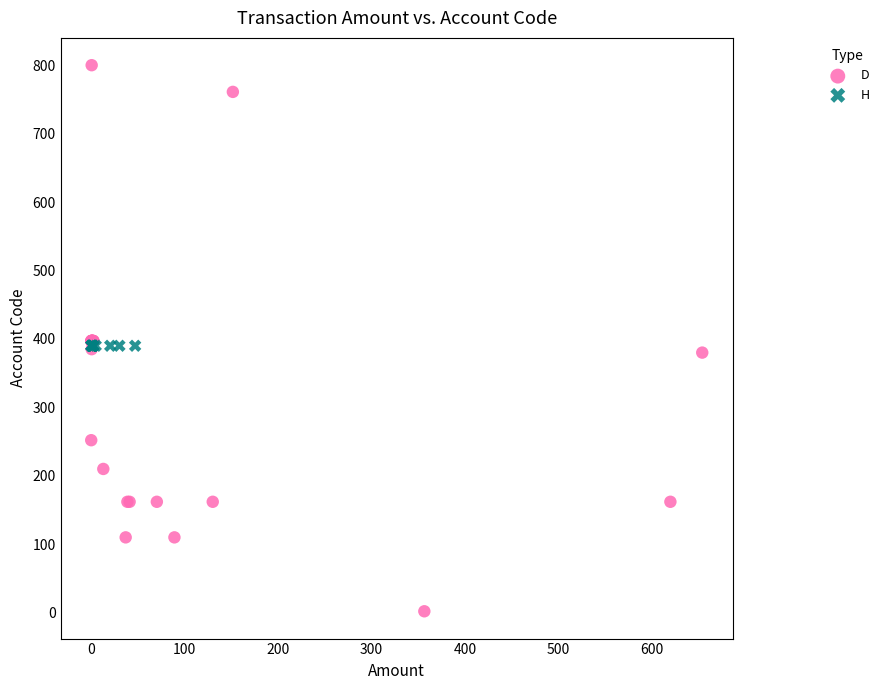

Which series reaches the maximum Y coordinate?

D